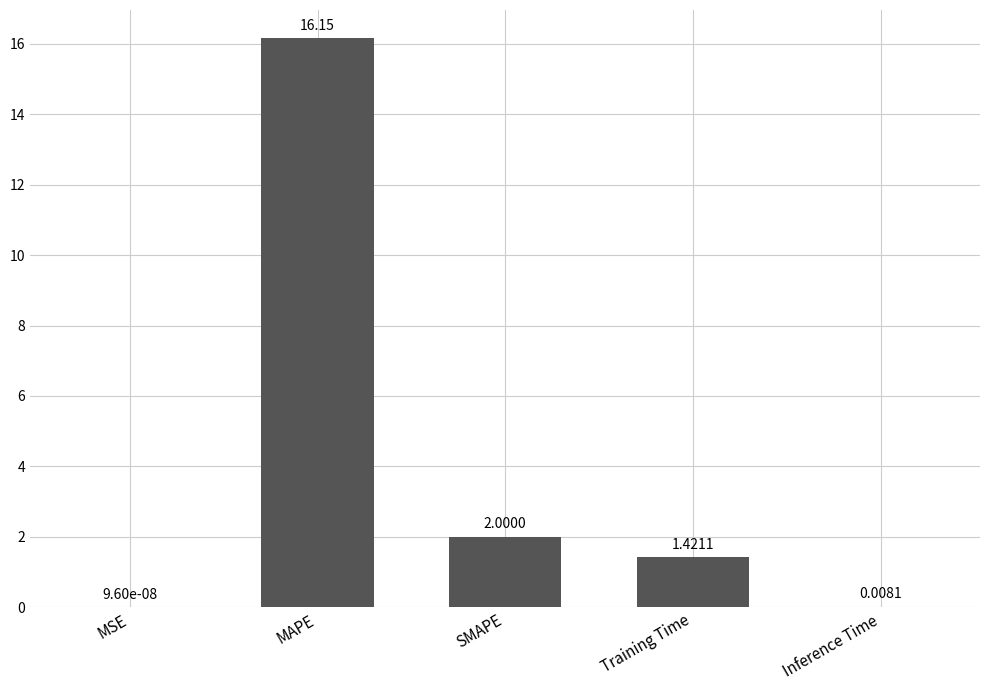

Where is the data nearest to the value 8?

SMAPE